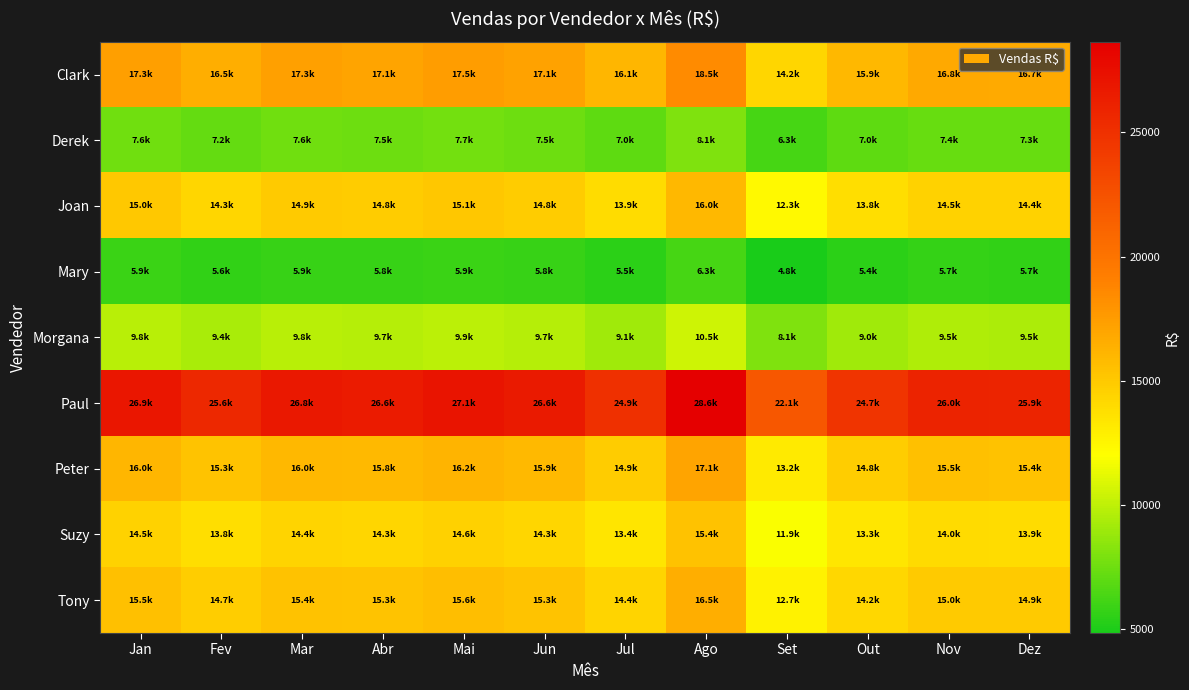

At how many categories does at least one series exceed 16839?

12